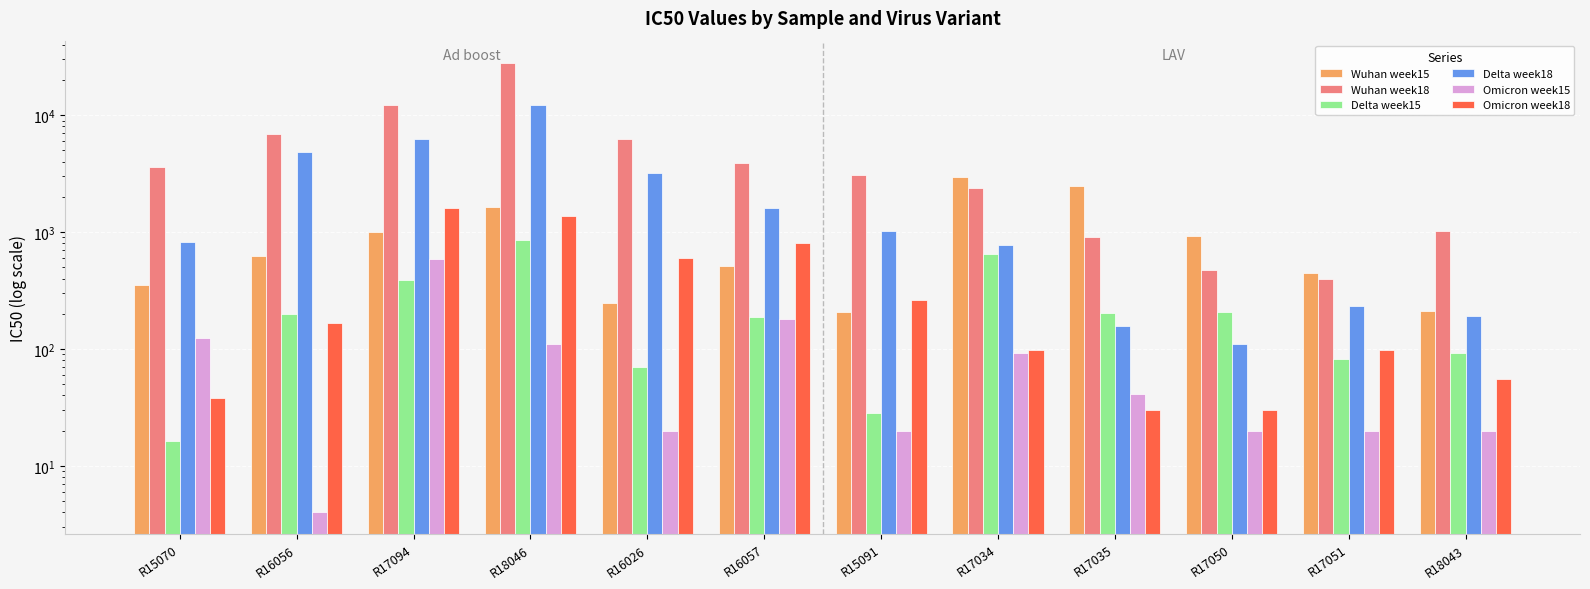

What is the difference between the maximum and second lowest values in the Wuhan week18 series?

27408.4